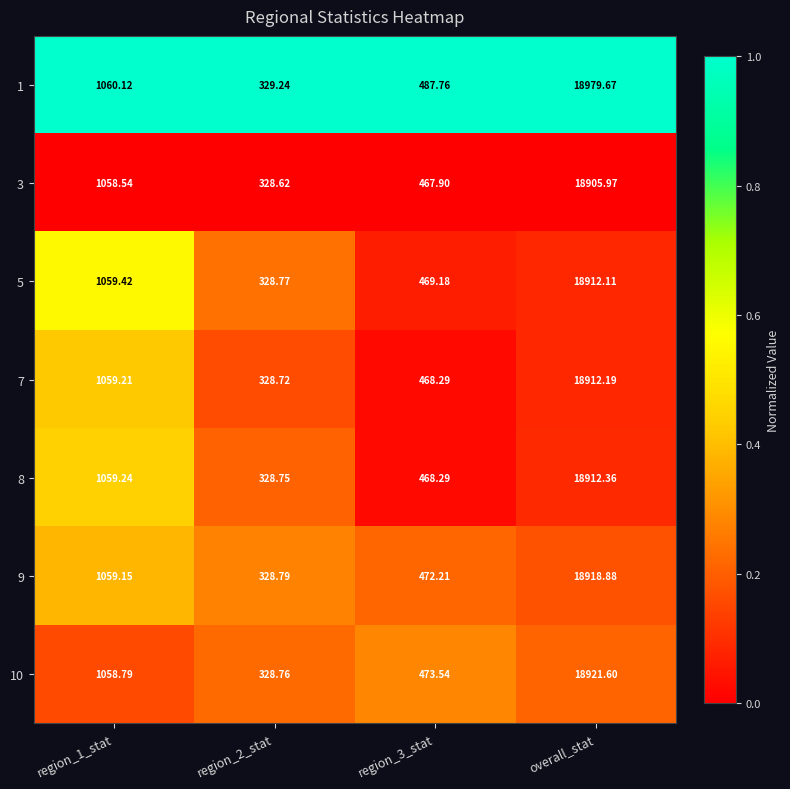

At which label does 7 reach its peak?

overall_stat